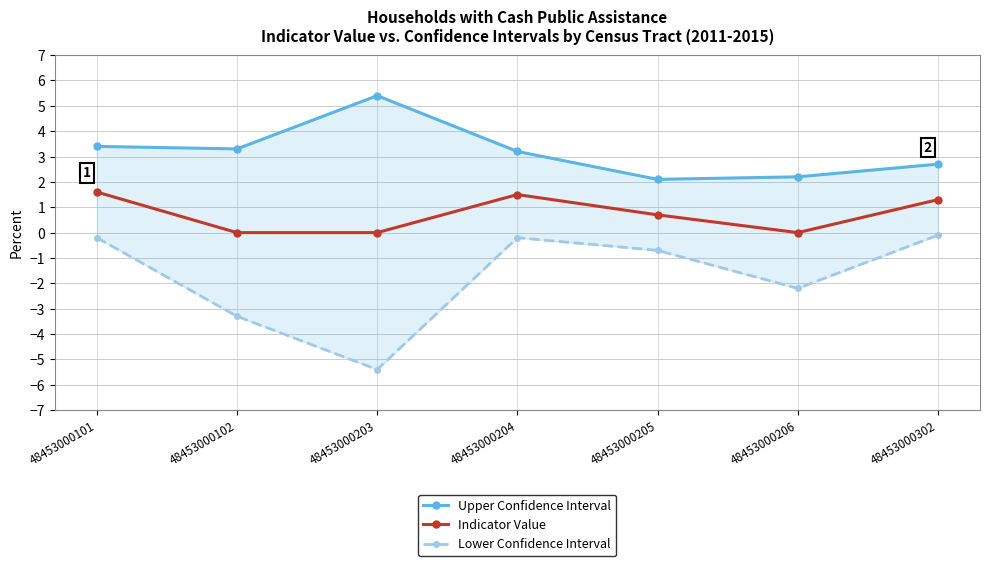

How many lines are shown in the chart?

3